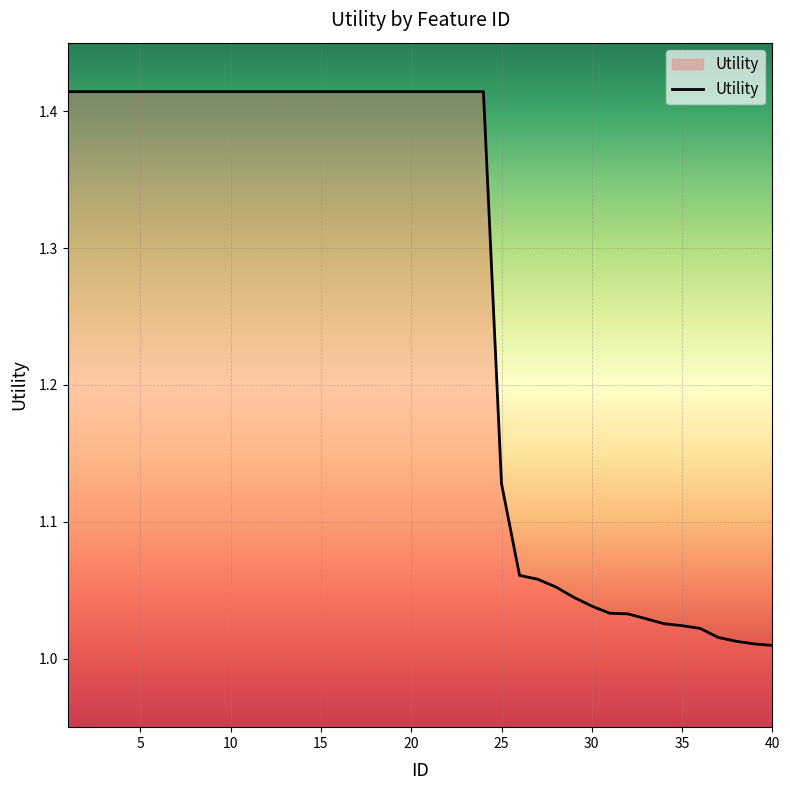

True or false: there are more than 2 points higher than both neighbors.

False